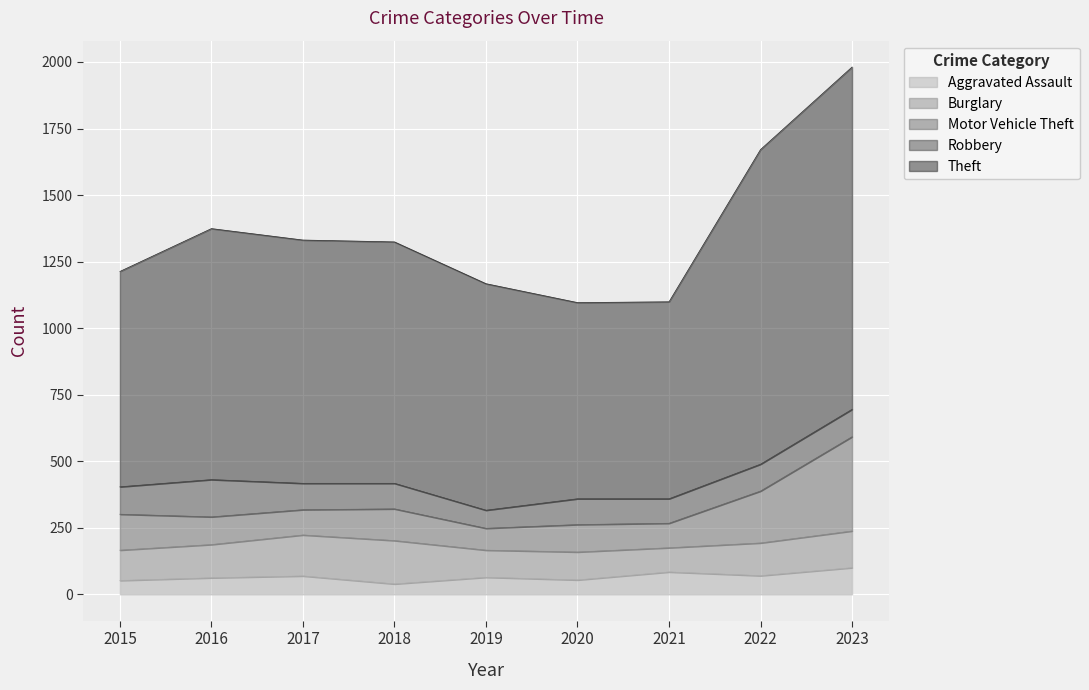

Rank the categories by Aggravated Assault value from highest to lowest.

2023, 2021, 2022, 2017, 2019, 2016, 2020, 2015, 2018